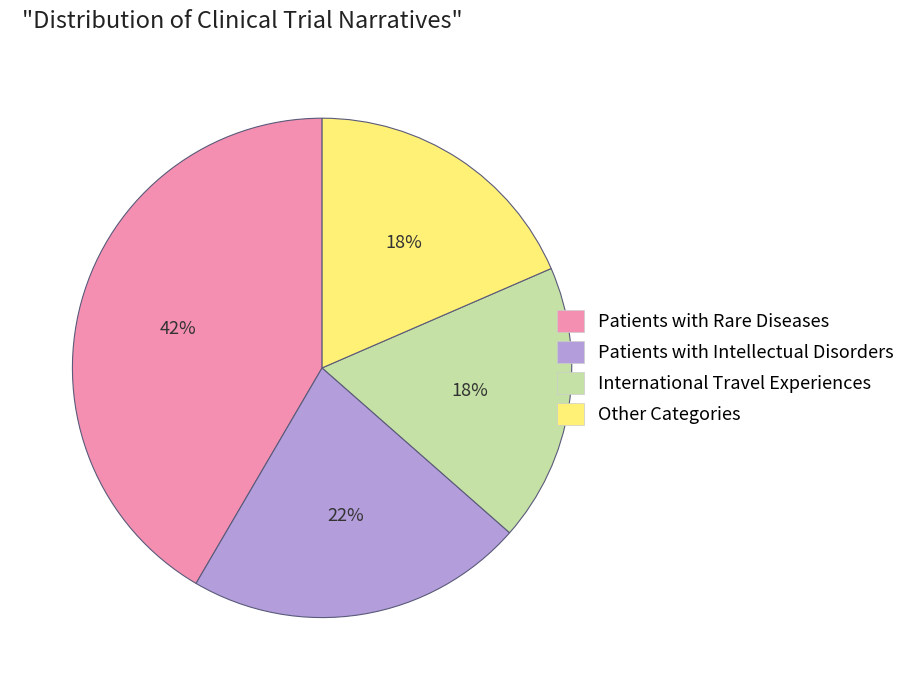

Do International Travel Experiences and Patients with Rare Diseases together represent more than half of the pie?

Yes